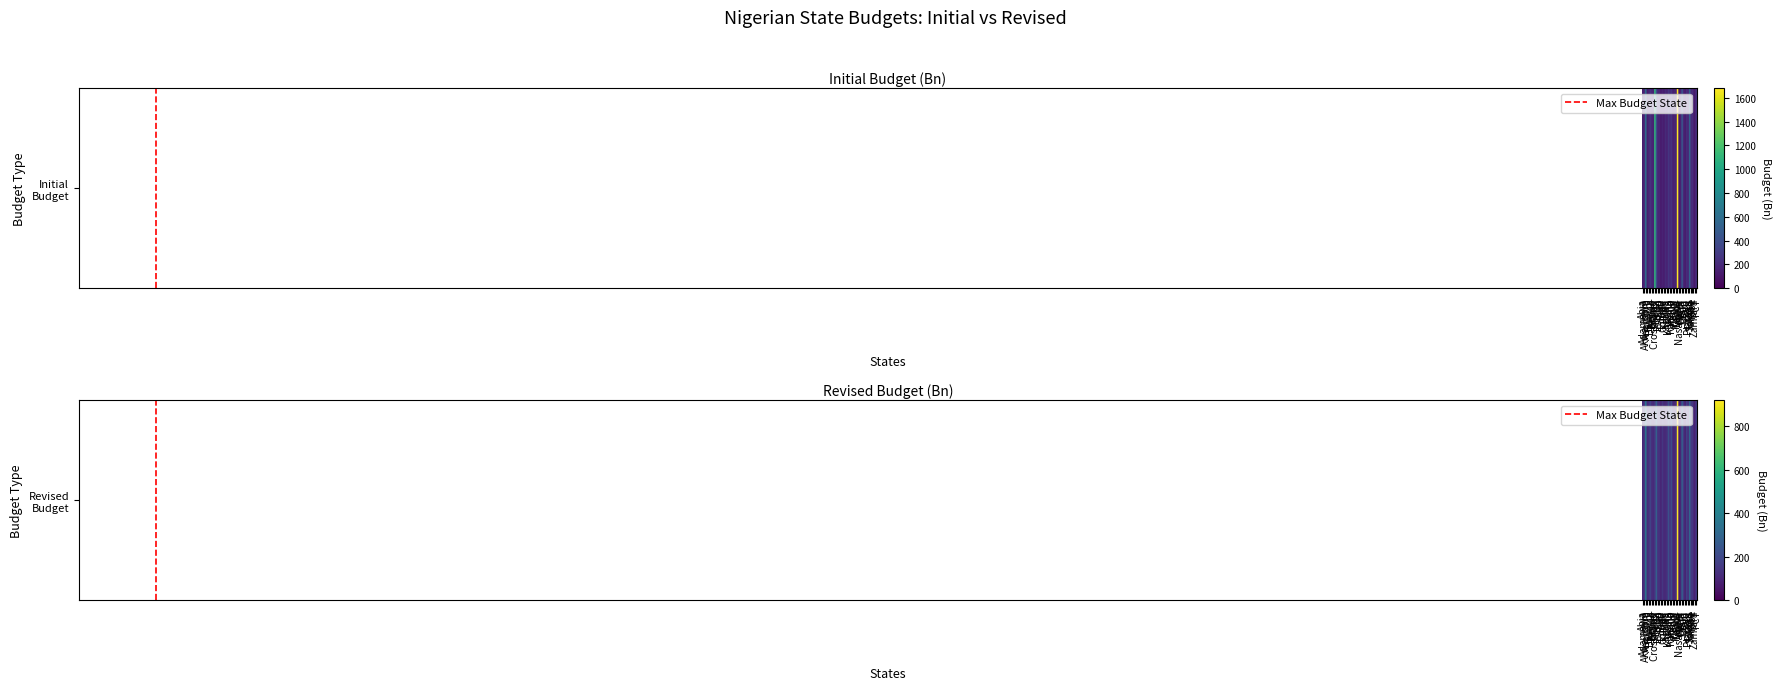

Which label corresponds to the smallest value in the chart?

Nasarawa